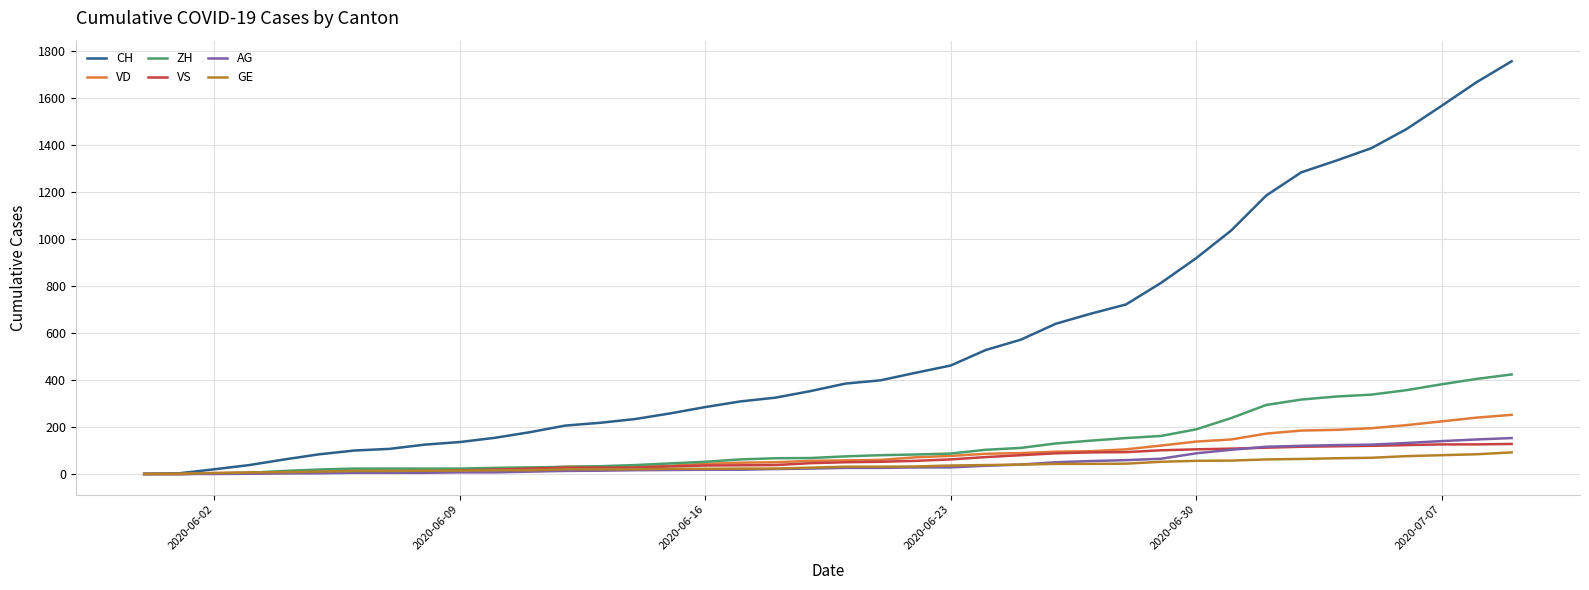

Which series has the largest total across all categories?

CH